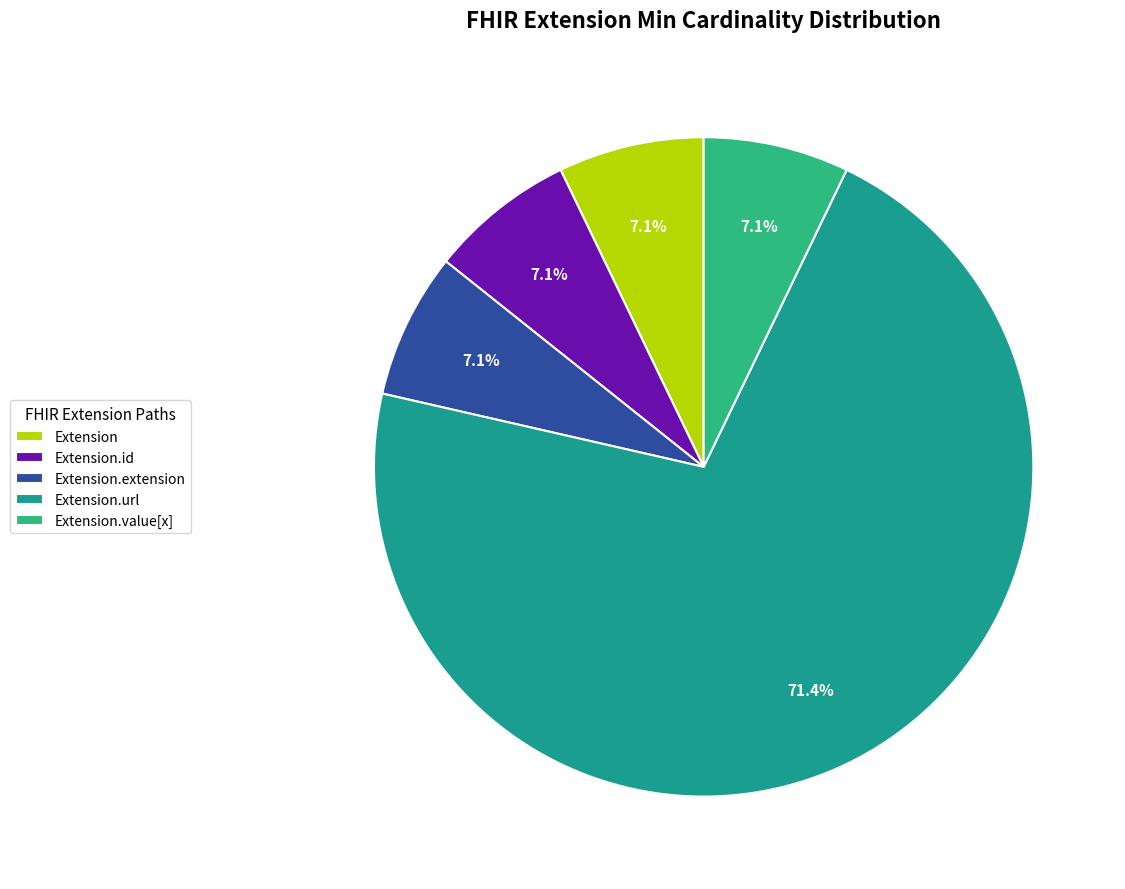

True or false: Extension accounts for 1% of the total.

False